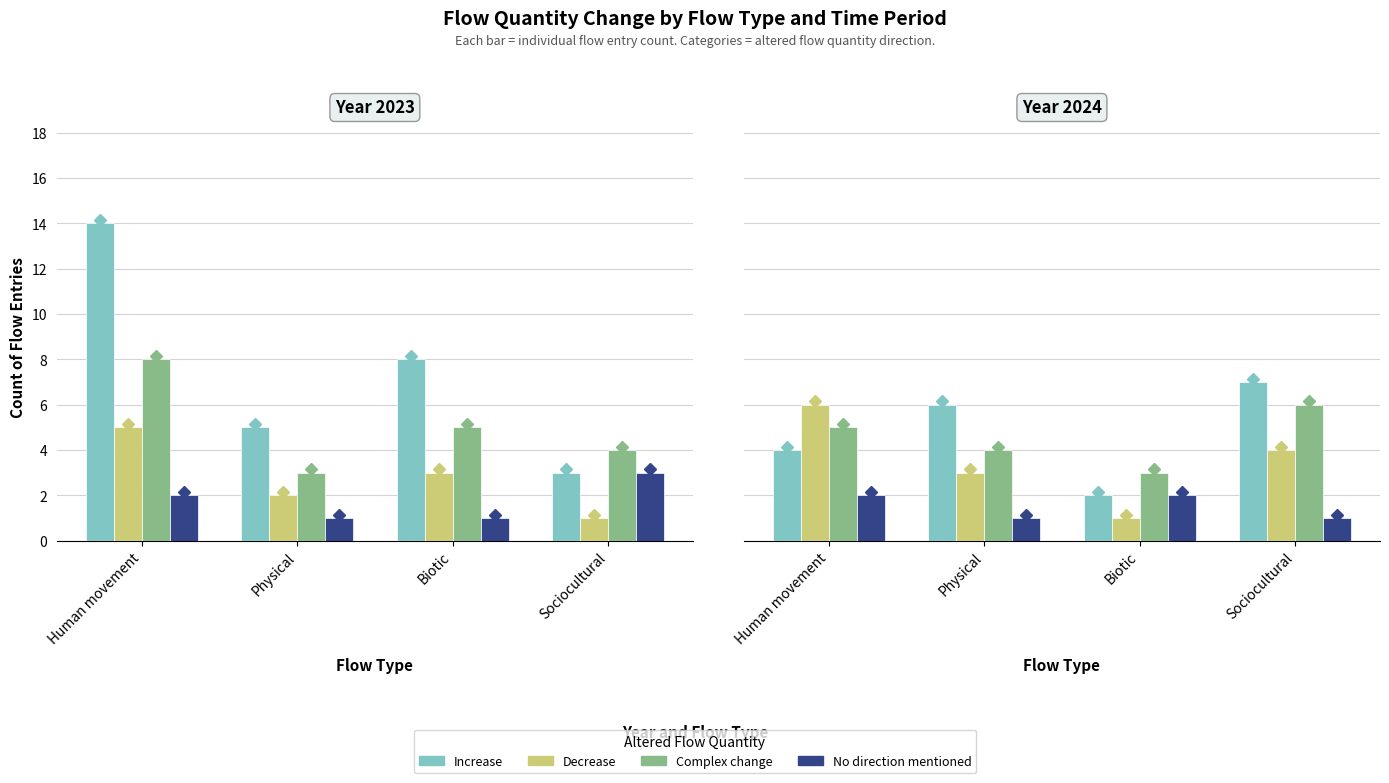

At which label is Increase closest to 4?

Human movement